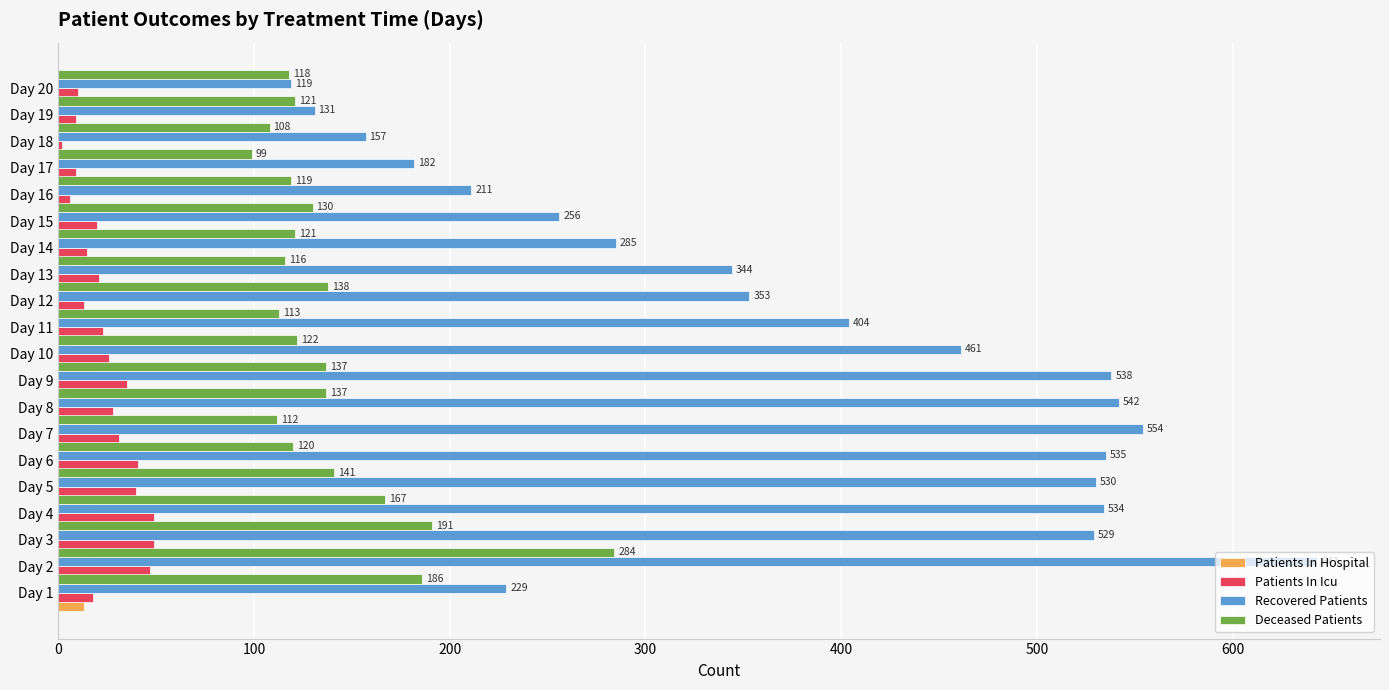

Between Day 17 and Day 16, which is larger?

Day 17